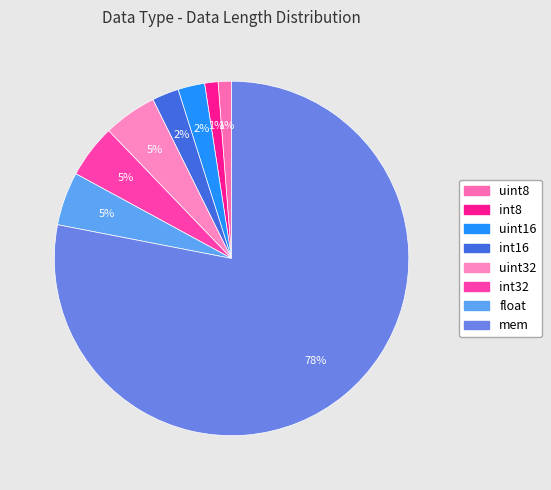

Count the number of slices in the pie.

8